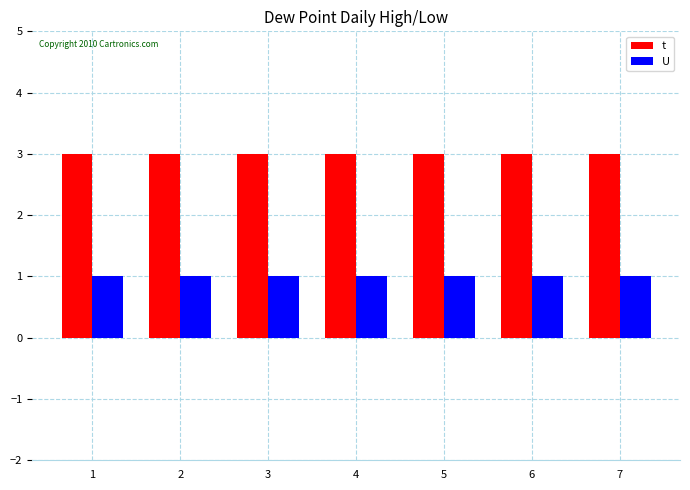

Rank the series at 1 from highest to lowest value.

t, U